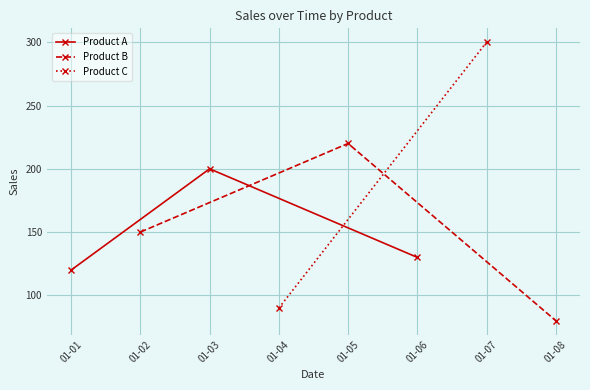

What value does the Product A series have at 01-03, to the nearest 10?

200